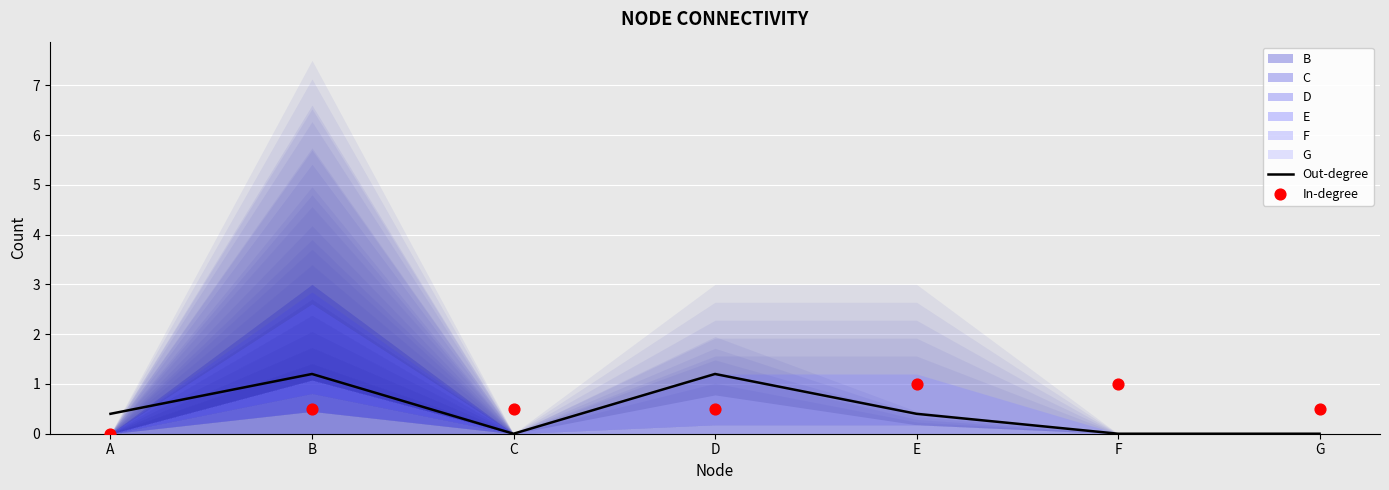

Which series has the largest Y range (max minus min)?

Out-degree